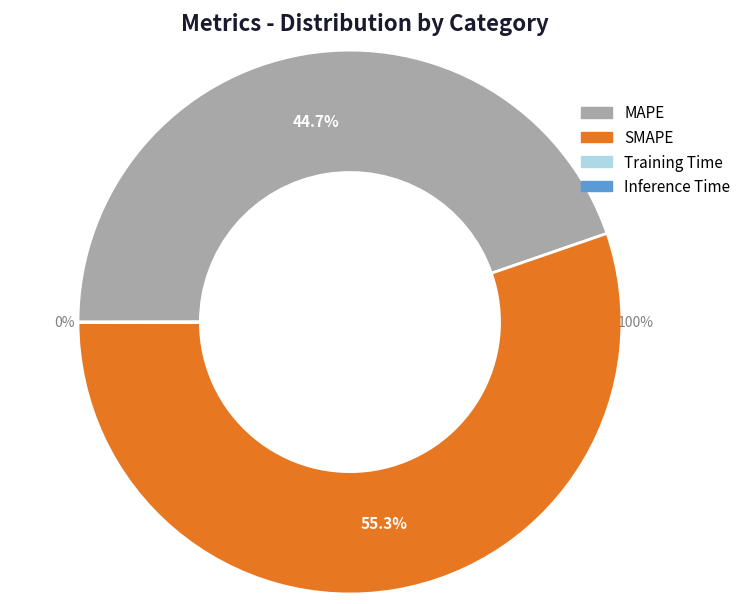

What is the smallest slice in the pie chart?

Training Time